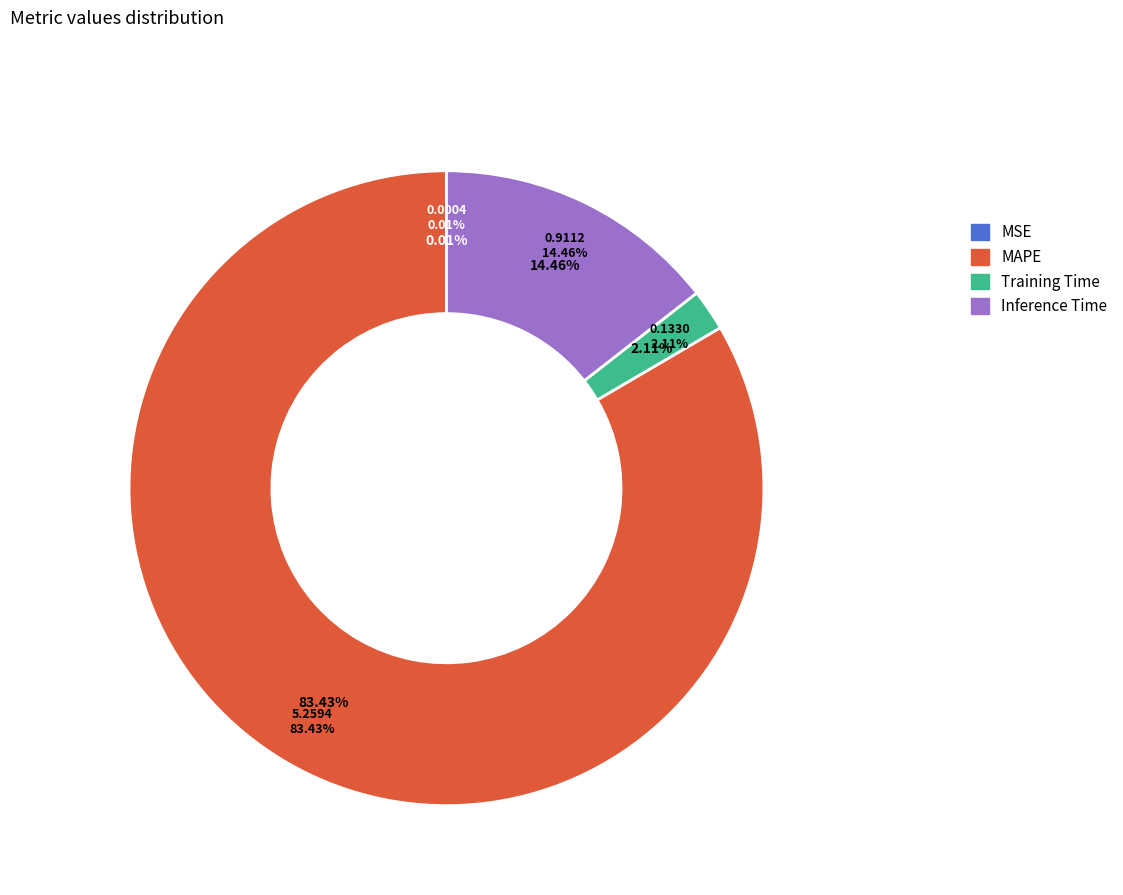

What percentage do MAPE and MSE together represent?

83.4%